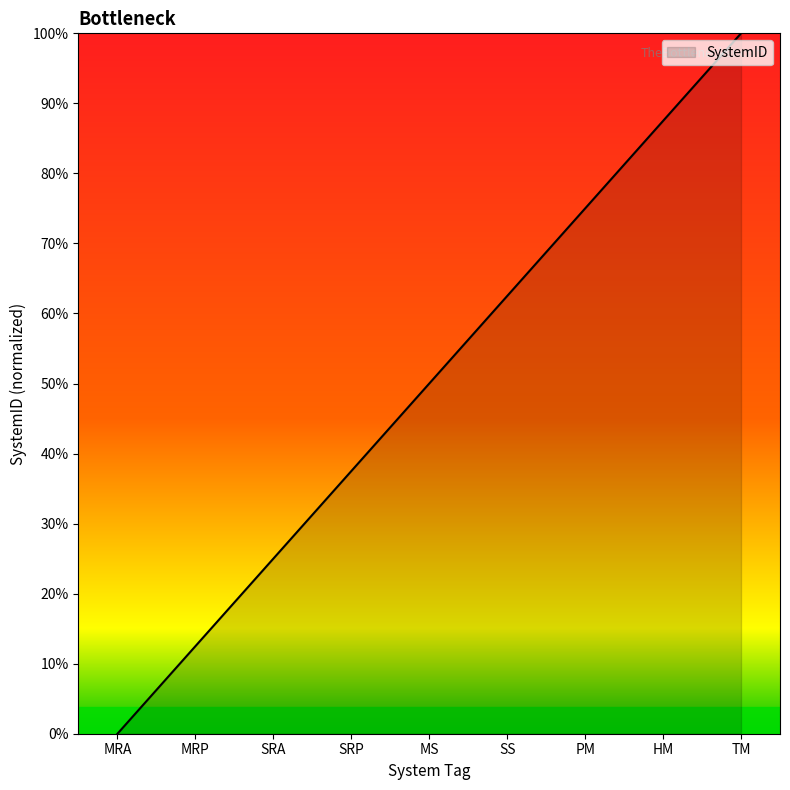

What is the sum of all values?

180